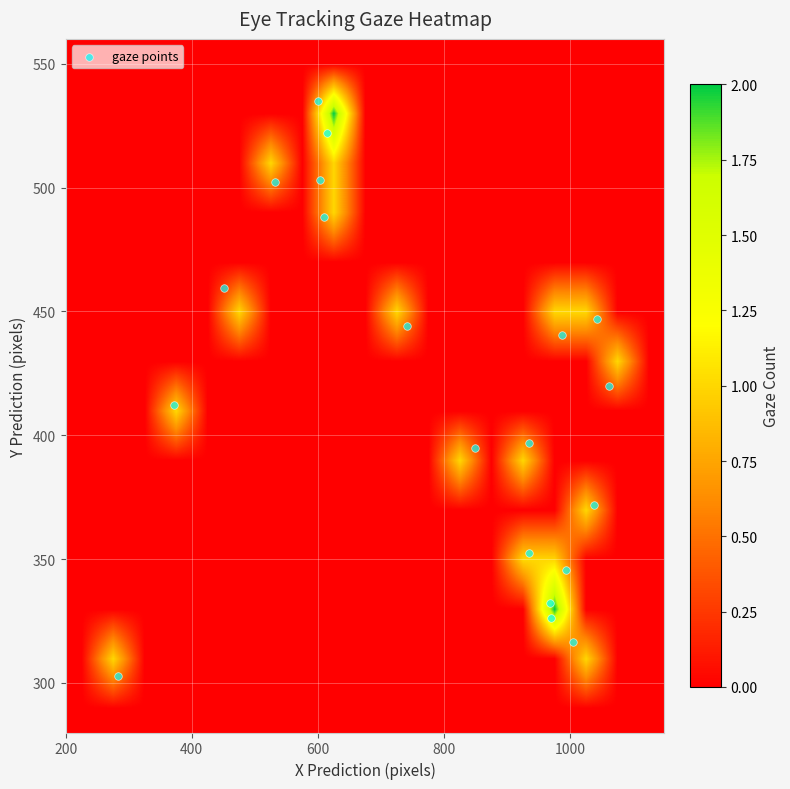

Reading left to right, list all the values displayed in this chart.

t0: 0=282.2	1=0.0	2=0.0
t33: 0=371.6	1=0.0	2=0.0
t67: 0=451.5	1=0.0	2=0.0
t100: 0=532.9	1=0.0	2=0.0
t135: 0=600.2	1=0.0	2=0.0
t167: 0=614.2	1=0.0	2=0.0
t200: 0=603.0	1=0.0	2=0.0
t233: 0=609.5	1=0.0	2=0.0
t268: 0=741.4	1=0.0	2=0.0
t302: 0=848.9	1=0.0	2=0.0
t334: 0=935.9	1=0.0	2=0.0
t370: 0=1004.6	1=0.0	2=0.0
t402: 0=1038.8	1=0.0	2=0.0
t435: 0=1061.5	1=0.0	2=0.0
t470: 0=1043.3	1=0.0	2=0.0
t503: 0=987.3	1=0.0	2=0.0
t537: 0=935.6	1=0.0	2=0.0
t571: 0=970.4	1=0.0	2=0.0
t605: 0=968.2	1=0.0	2=0.0
t639: 0=994.4	1=0.0	2=0.0